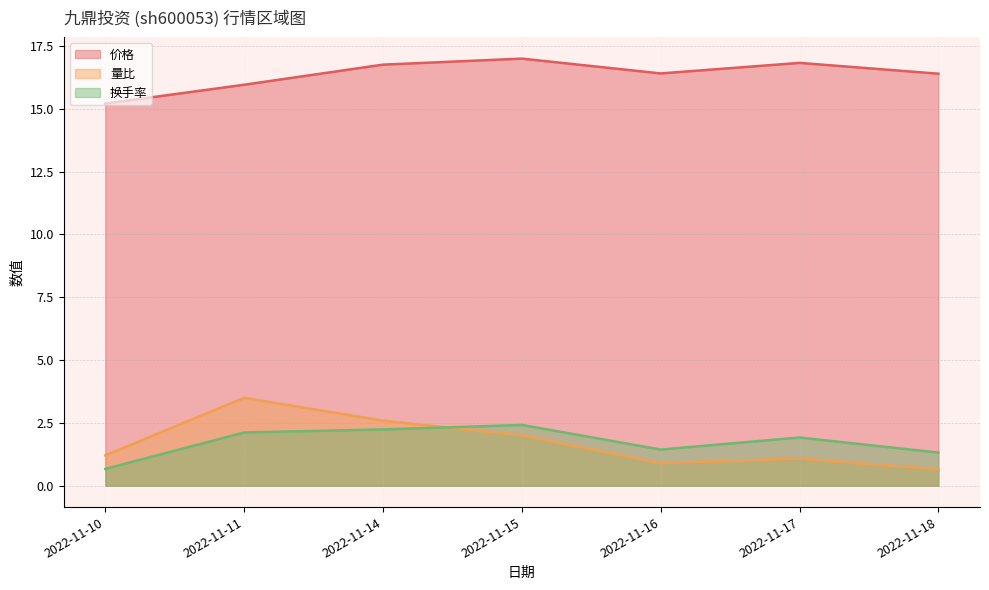

What is the sum of the 价格 values at 2022-11-18 and 2022-11-11?

32.4